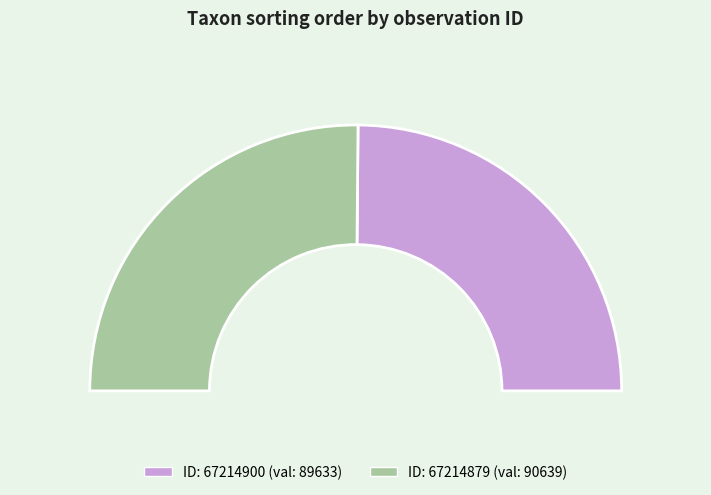

To the nearest percent, what is the average slice percentage?

50%